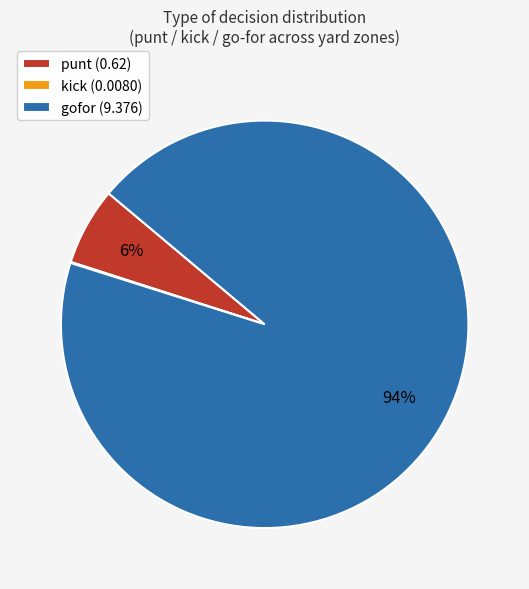

To the nearest percent, what portion does gofor (9.376) represent?

94%